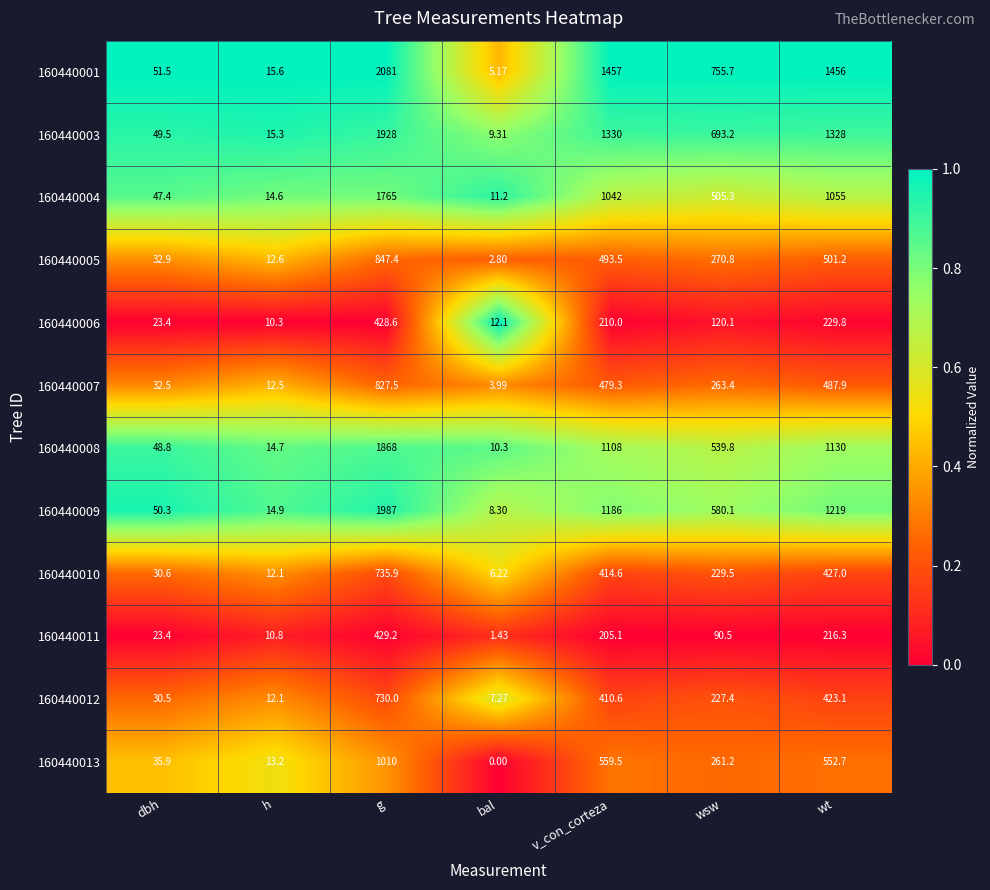

At how many categories does at least one series exceed 0?

7